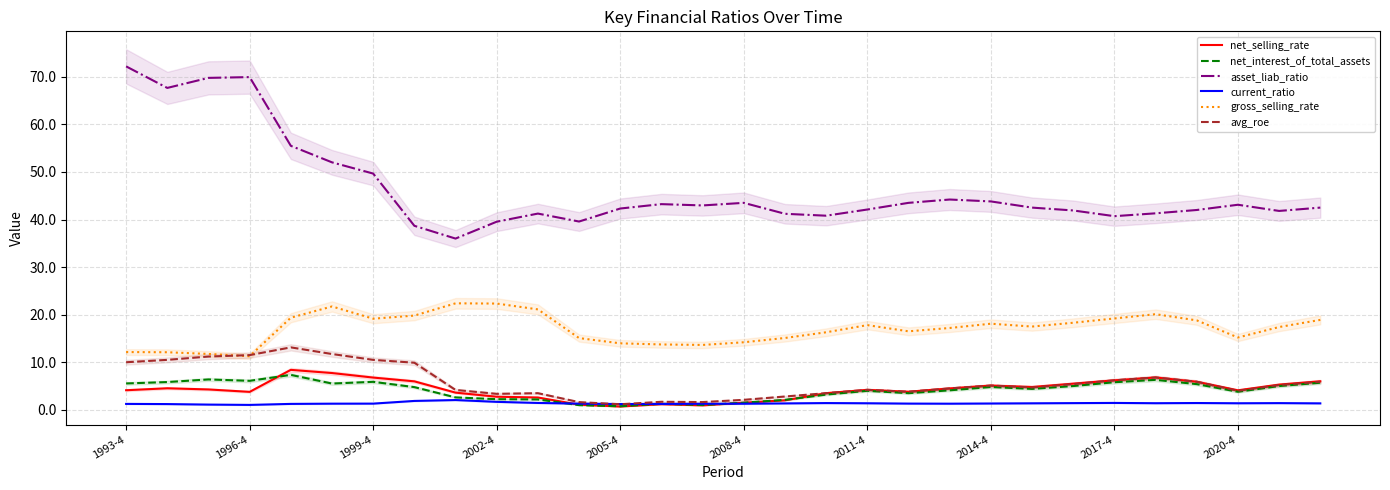

True or false: asset_liab_ratio and avg_roe intersect in this chart.

False